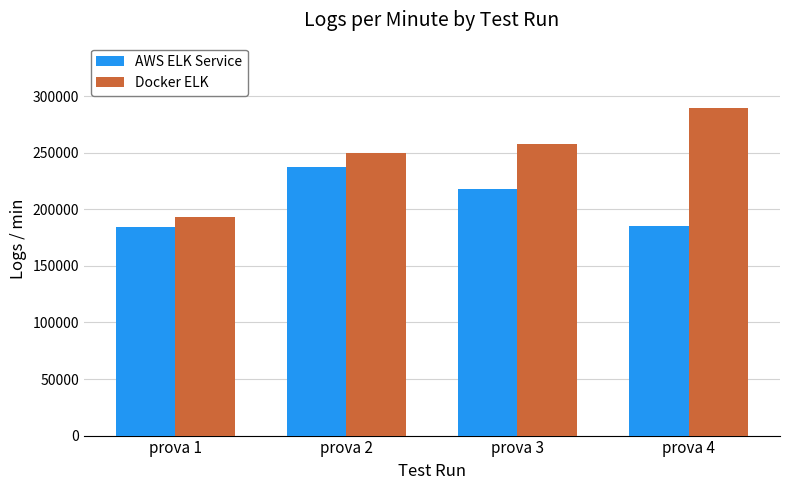

Which series has the largest range (max minus min)?

Docker ELK